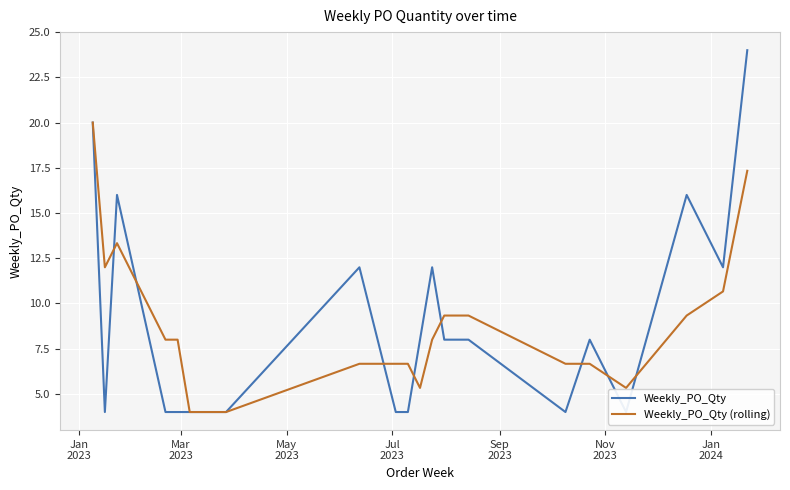

What is the minimum value for Weekly_PO_Qty (rolling)?

4.0